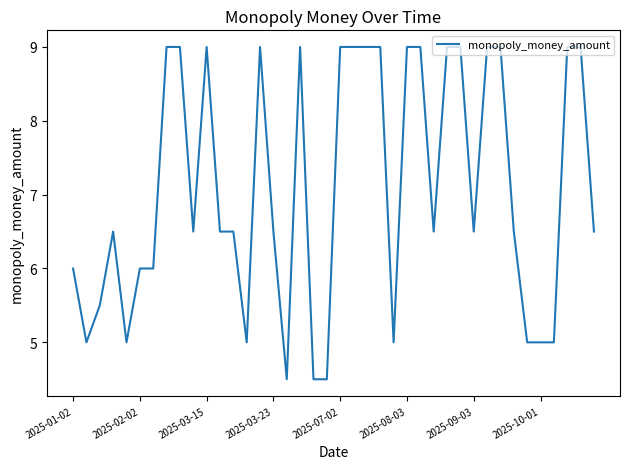

What is the smallest value displayed?

4.5